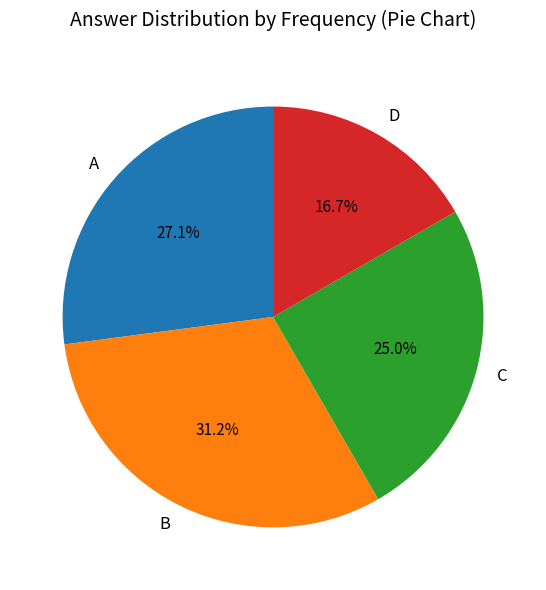

To the nearest percent, what percentage of the pie is C?

25%